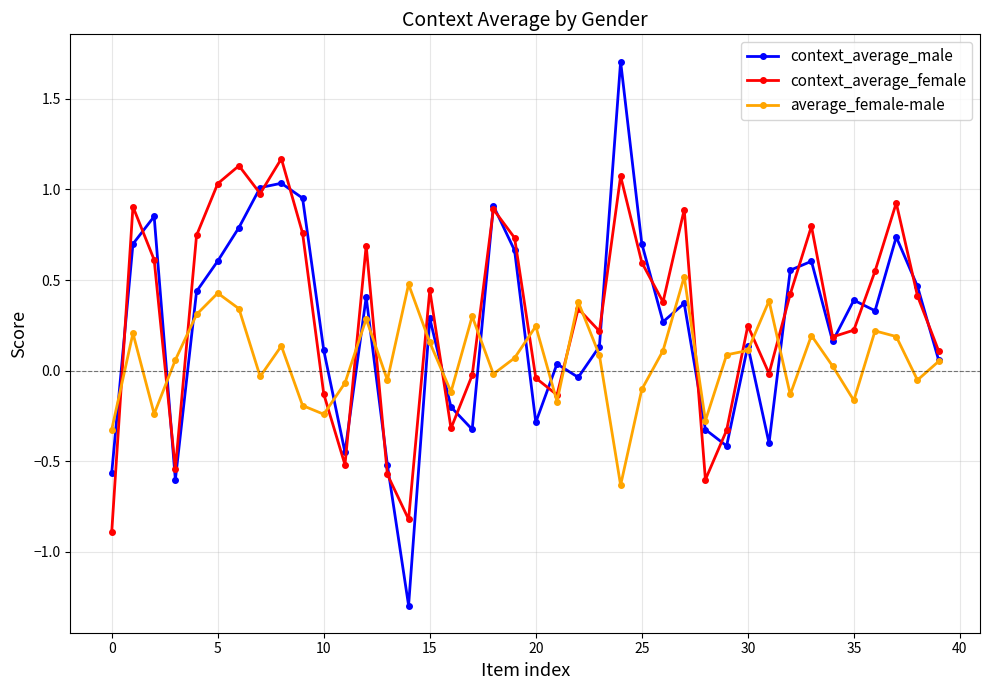

What is the maximum value shown in the chart?

1.7